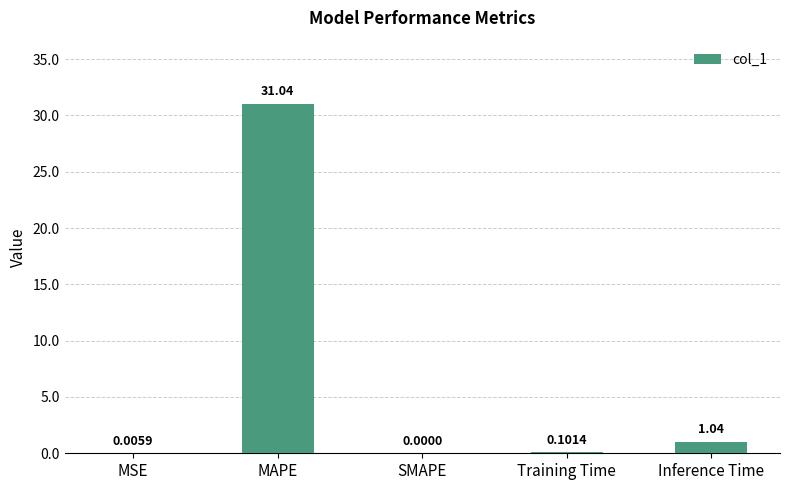

Which has a higher value, MSE or Training Time?

Training Time